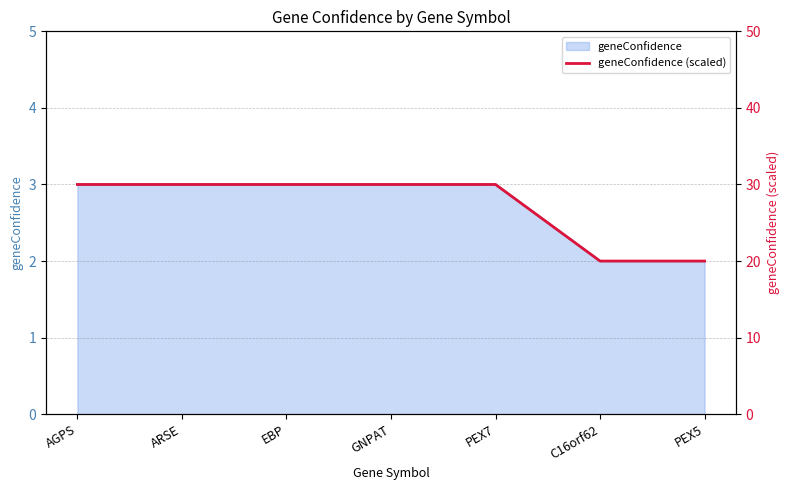

What is the label of the 4th point from the right?

GNPAT